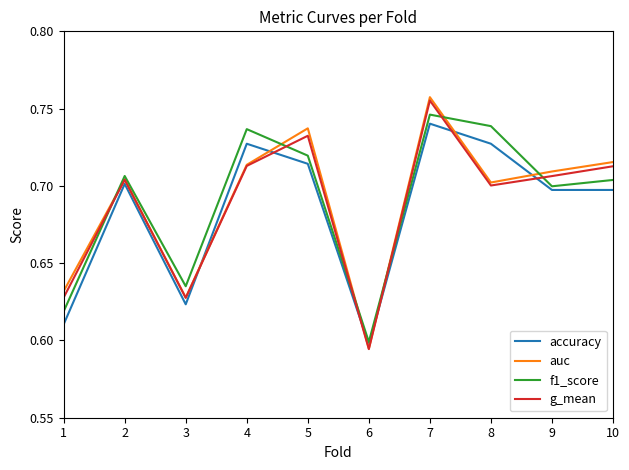

How many series are shown in this chart?

4